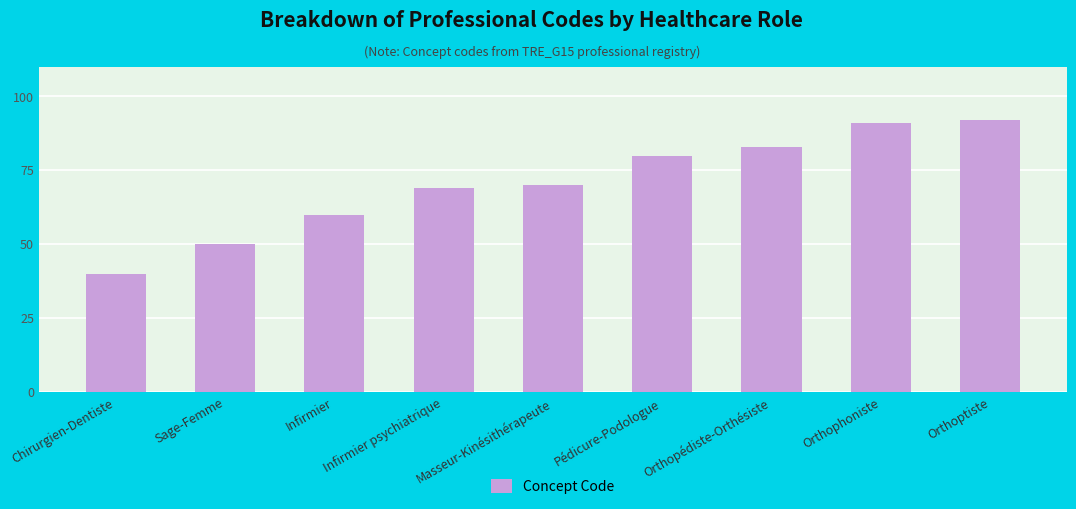

What is the difference between the maximum and minimum values?

52